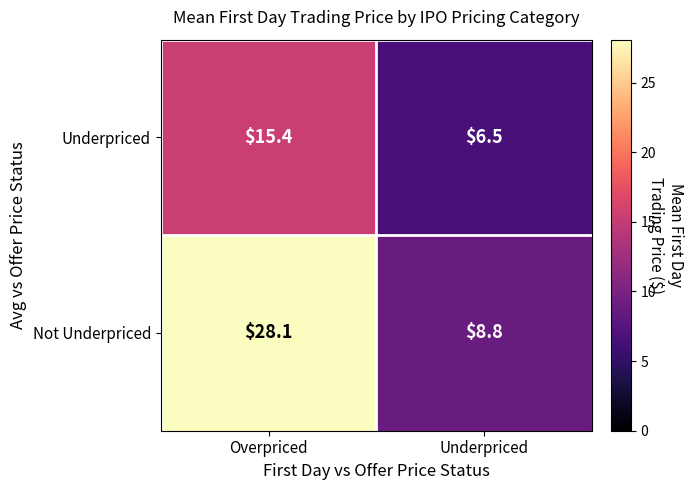

What is the difference between the maximum and minimum values in the Not Underpriced series?

19.3